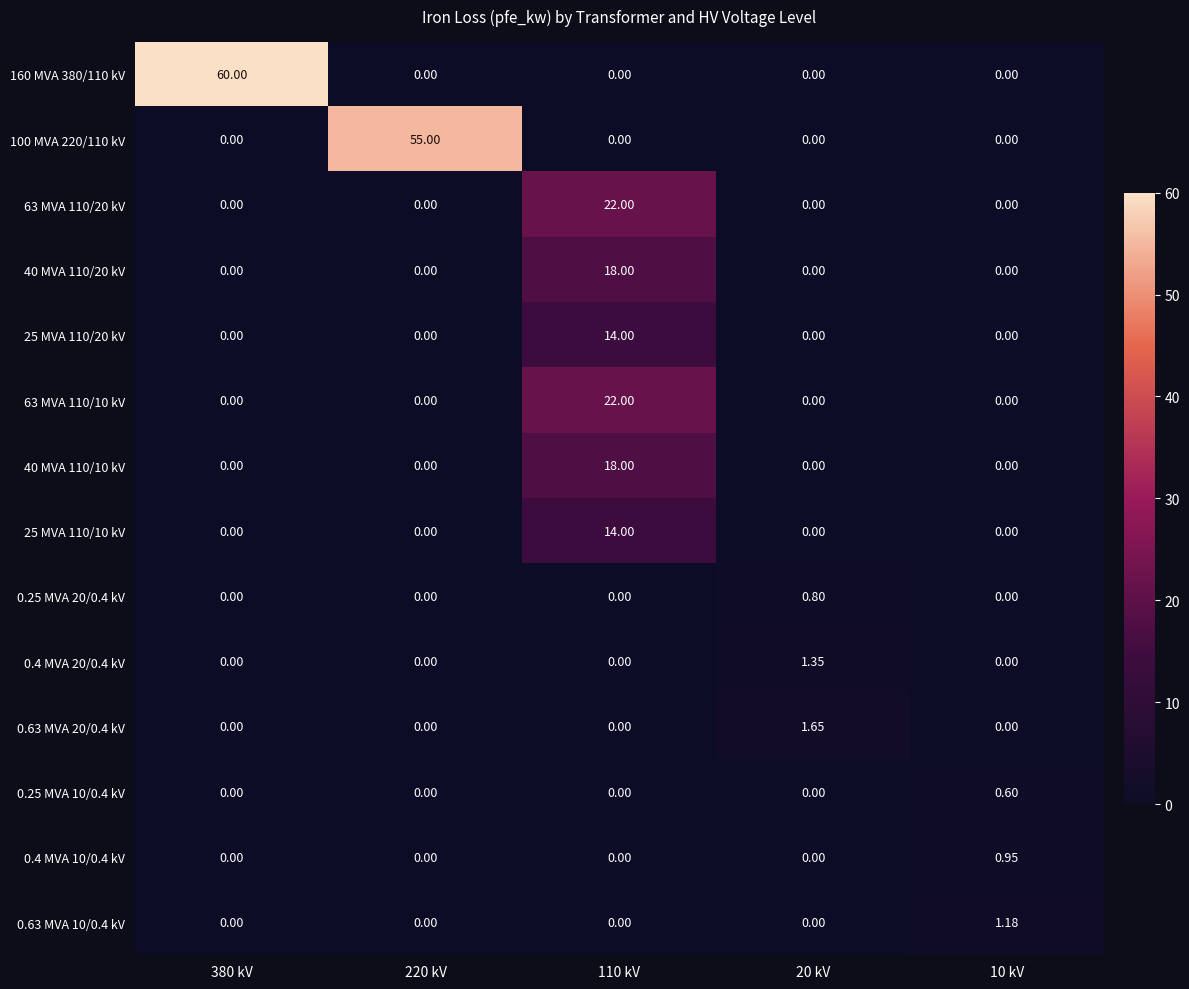

Is the value of 0.25 MVA 10/0.4 kV at 110 kV greater than the value of 0.63 MVA 20/0.4 kV at 20 kV?

No